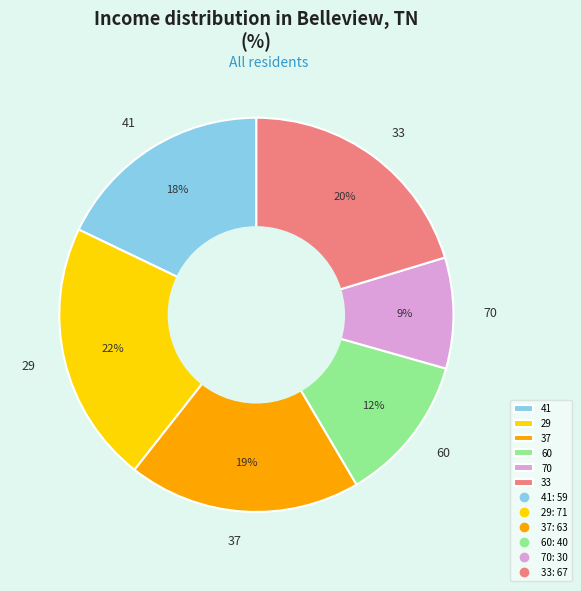

Does 37 account for over 50% of the chart?

No